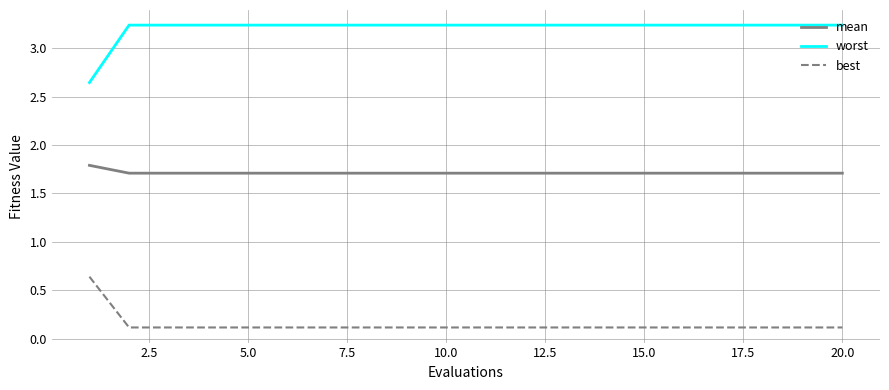

Rank the series by their average value, from highest to lowest.

worst, mean, best